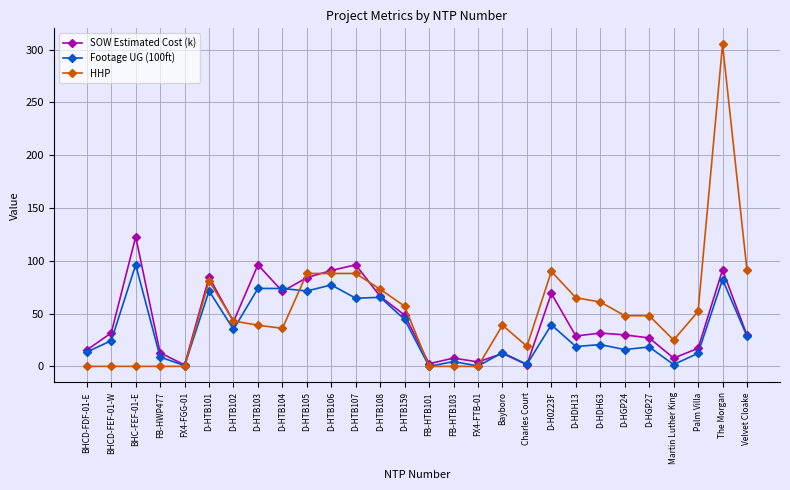

How many data points in Footage UG (100ft) are above 24?

14